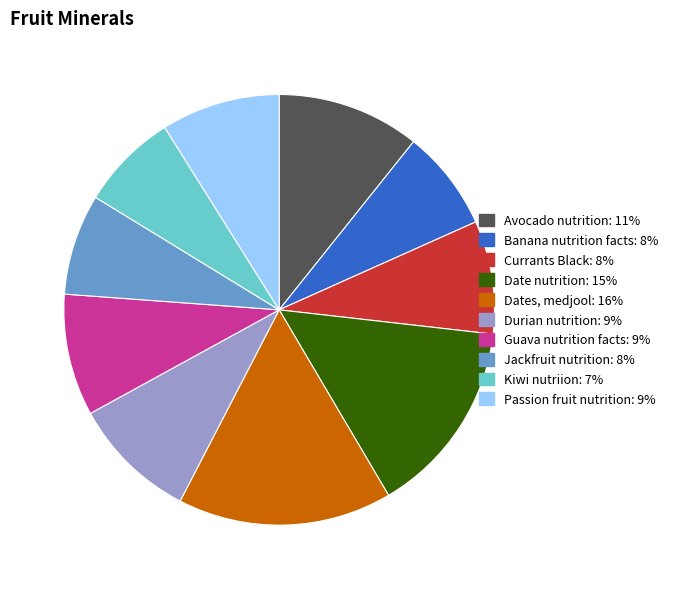

Does any single category account for the majority?

No